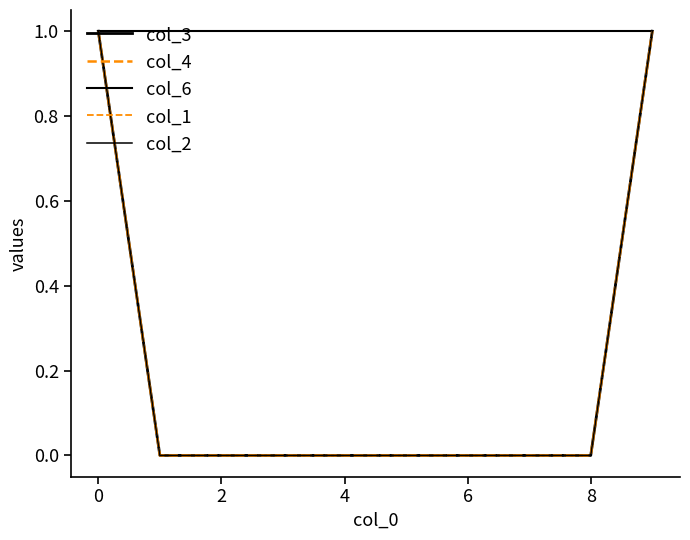

How many lines are shown in the chart?

5